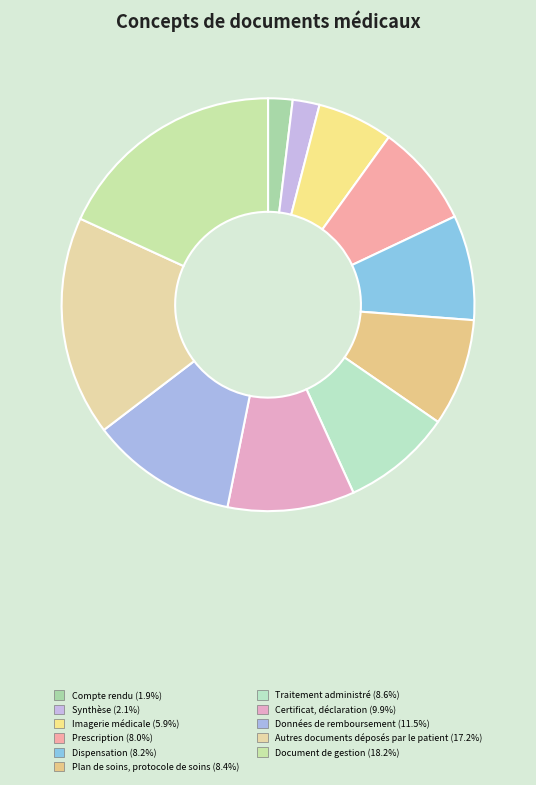

To the nearest percent, what is the combined percentage of Données de remboursement and Dispensation?

20%